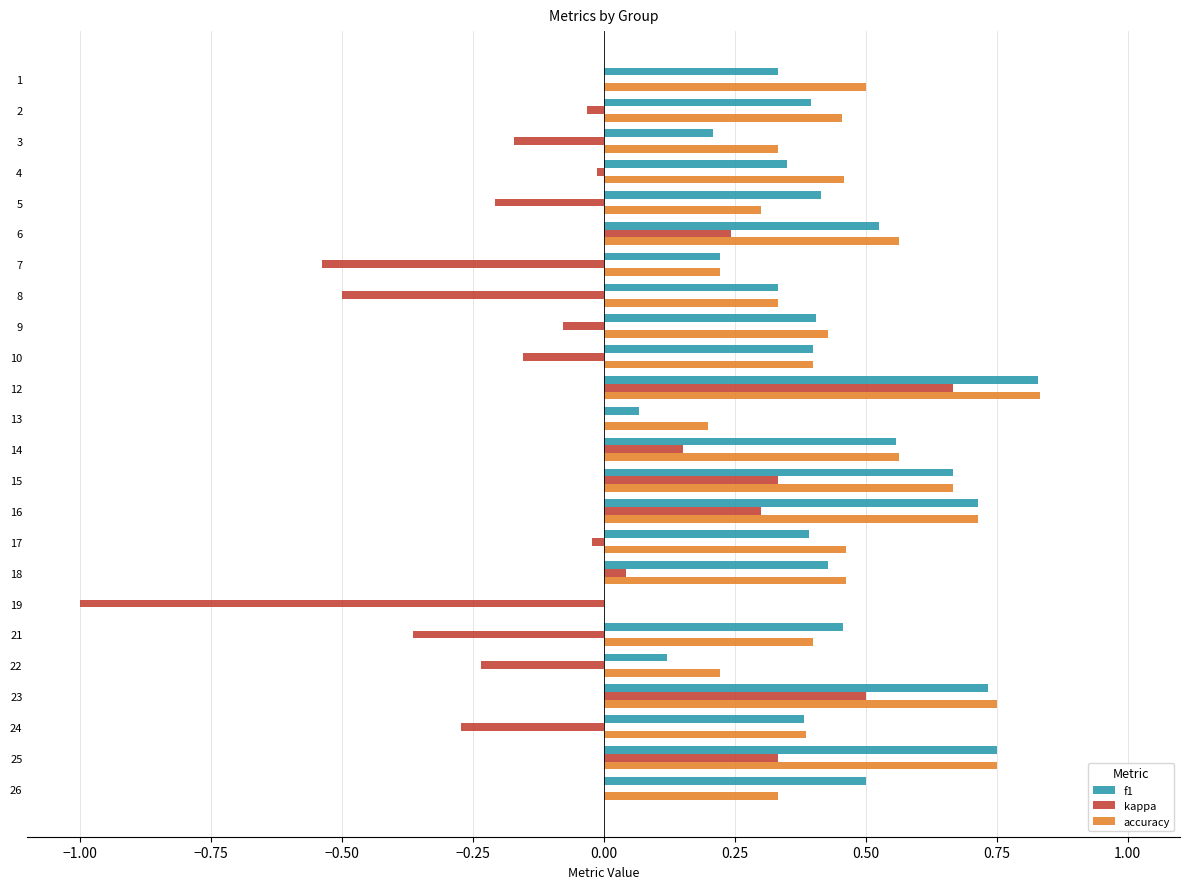

At which category is the sum across all series the highest?

12